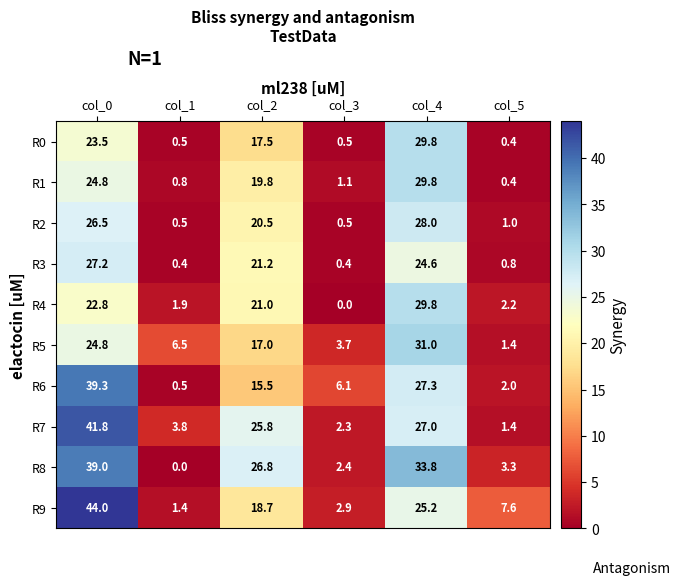

What is the average value of the R0 series?

12.0